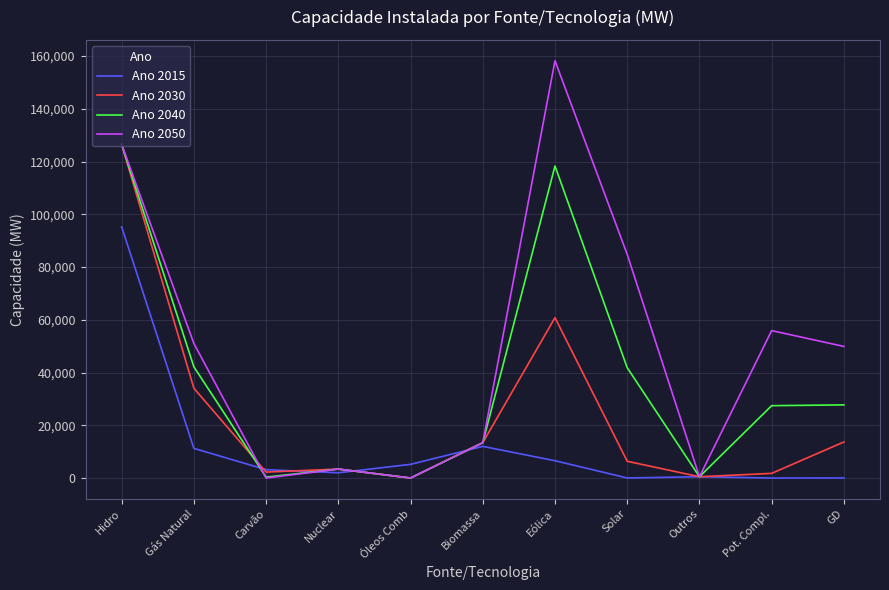

What is the total value across all series at Outros?

1960